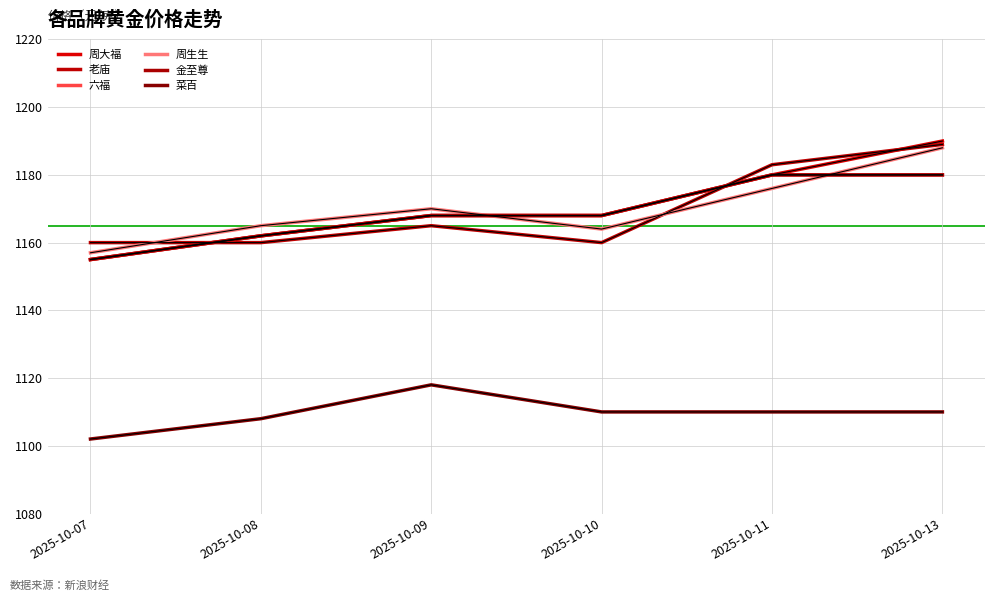

What is the difference between the highest and lowest values at 2025-10-11?

73